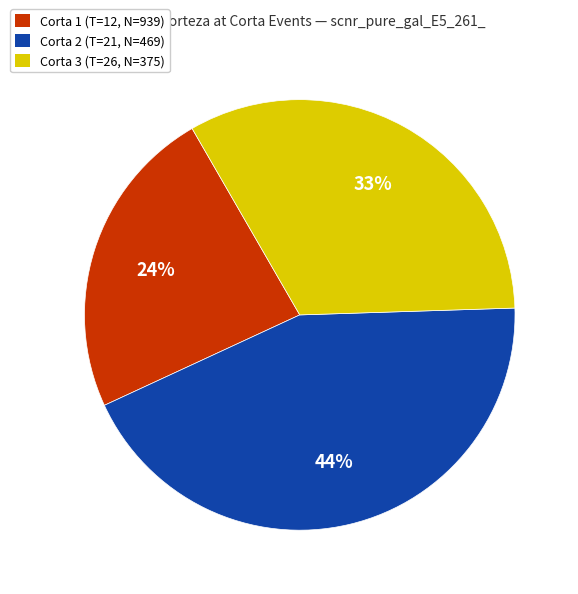

Combined, do Corta 2 (T=21, N=469) and Corta 1 (T=12, N=939) account for over 50%?

Yes